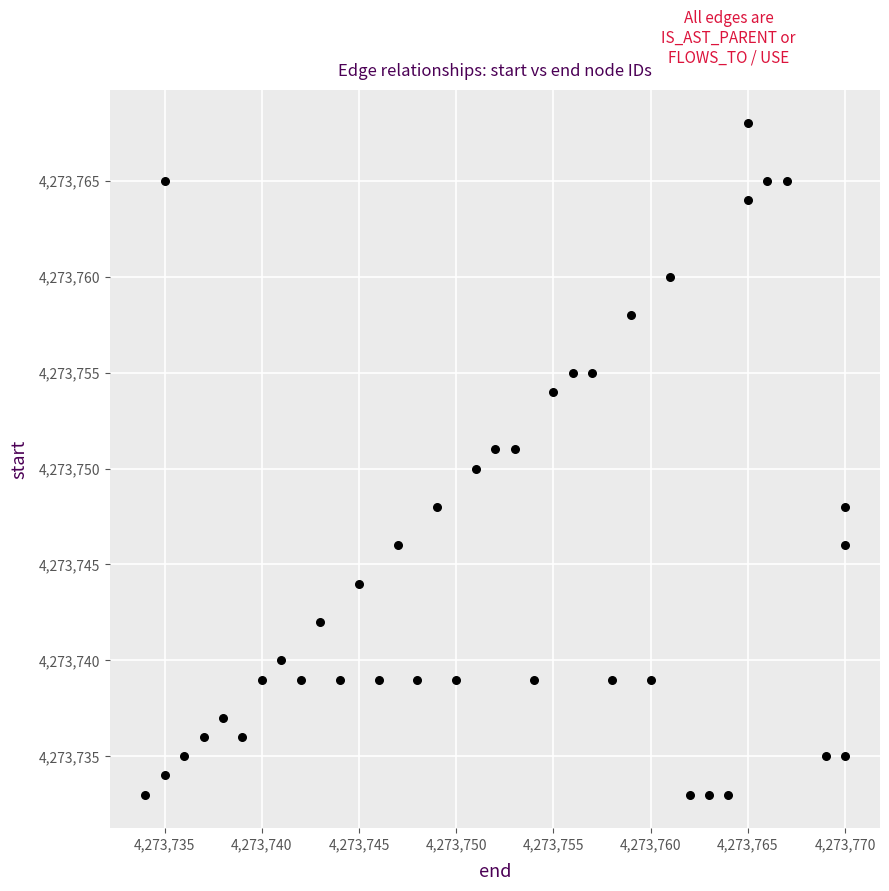

What is the range of Y values (max minus min)?

35